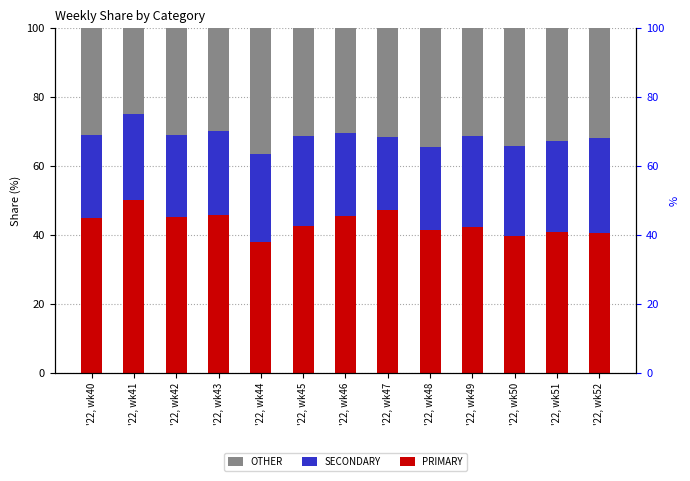

The SECONDARY series shows 24.5 at '22, wk43. True or false?

True